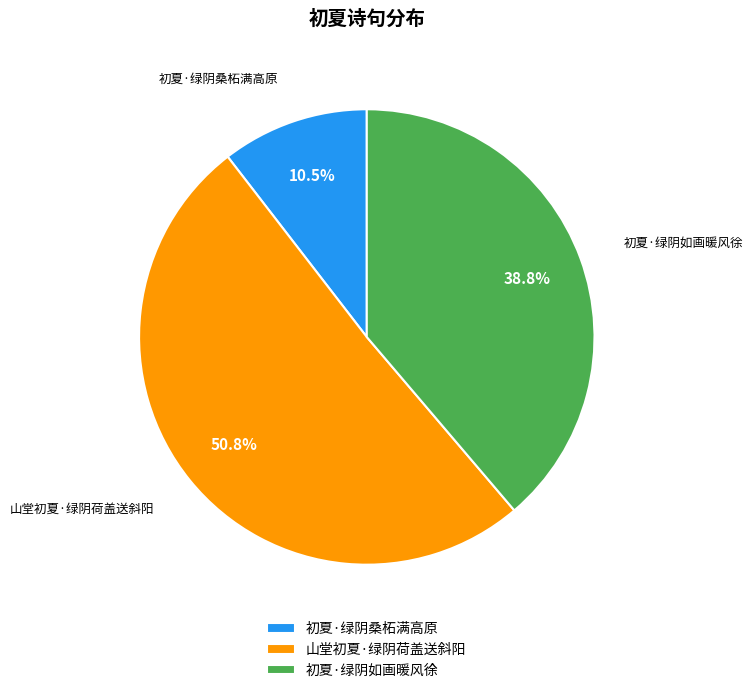

The 初夏·绿阴如画暖风徐 slice represents 45% of the pie. True or false?

False